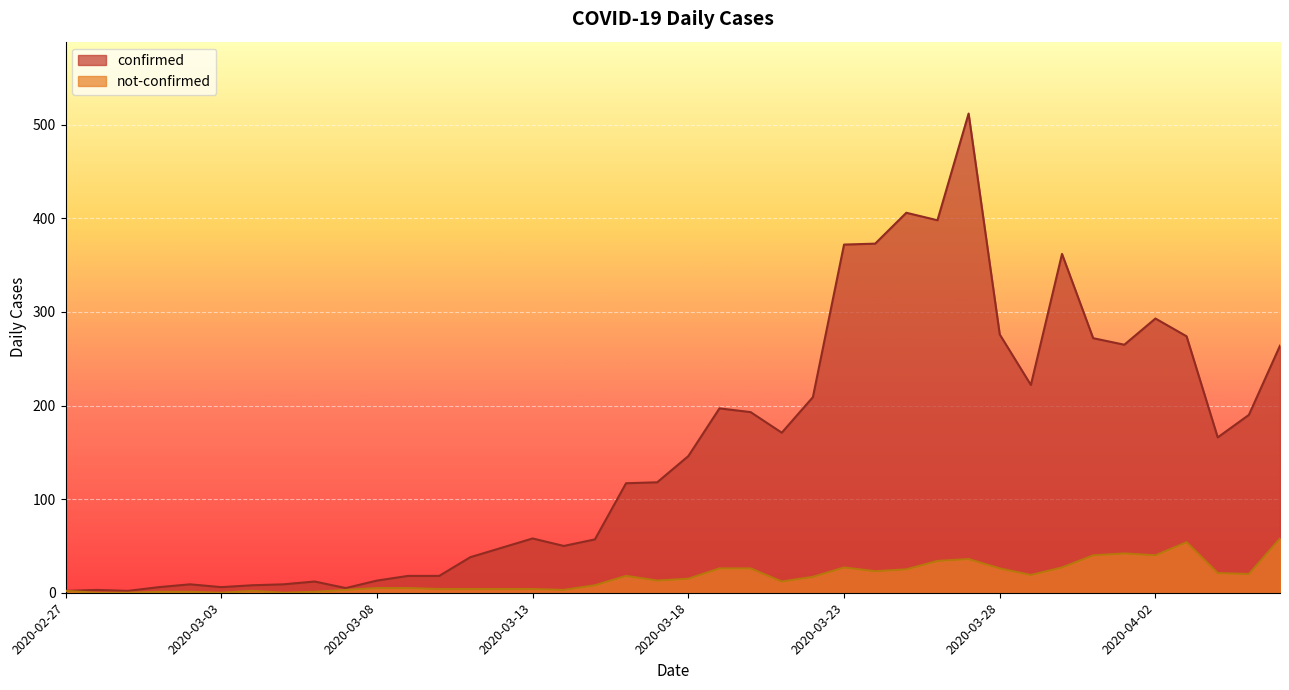

At which category does confirmed reach its first local peak?

2020-02-28